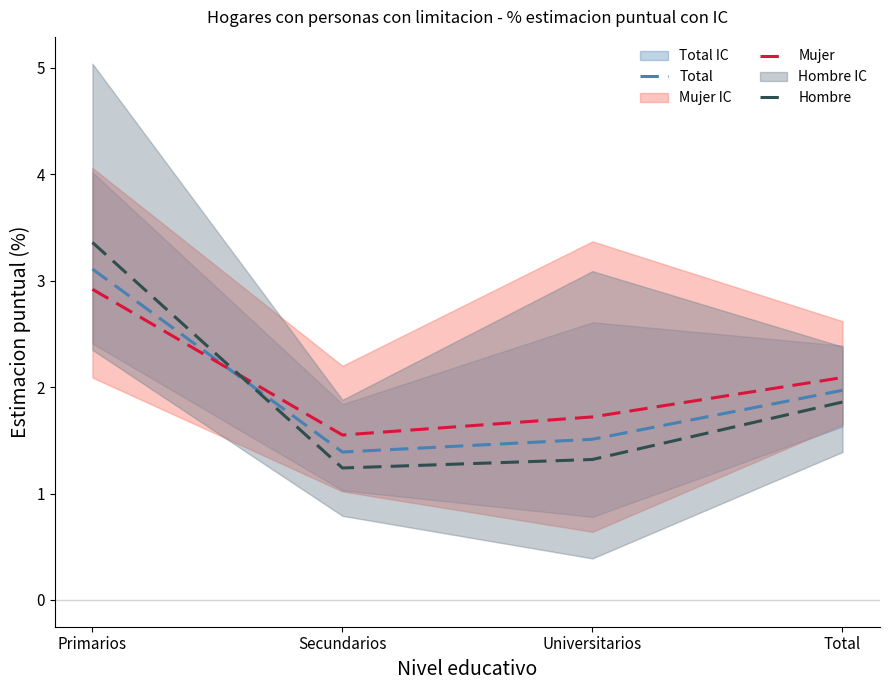

What is the label of the 1st point from the right?

Total